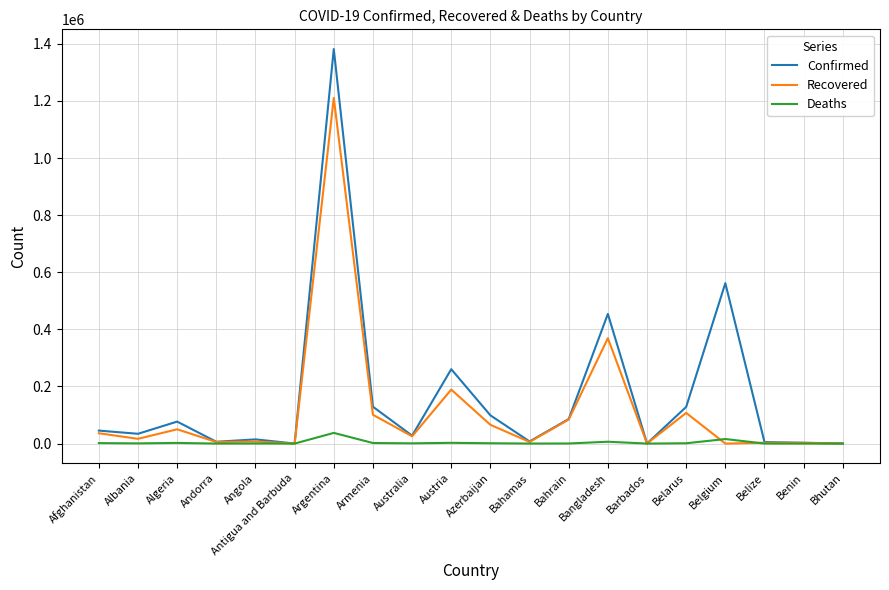

What is the greatest value displayed?

1381795